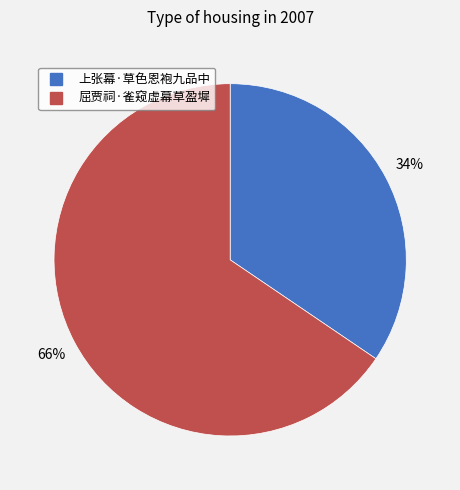

To the nearest percent, what is the combined percentage of 上张幕·草色恩袍九品中 and 屈贾祠·雀窥虚幕草盈墀?

100%